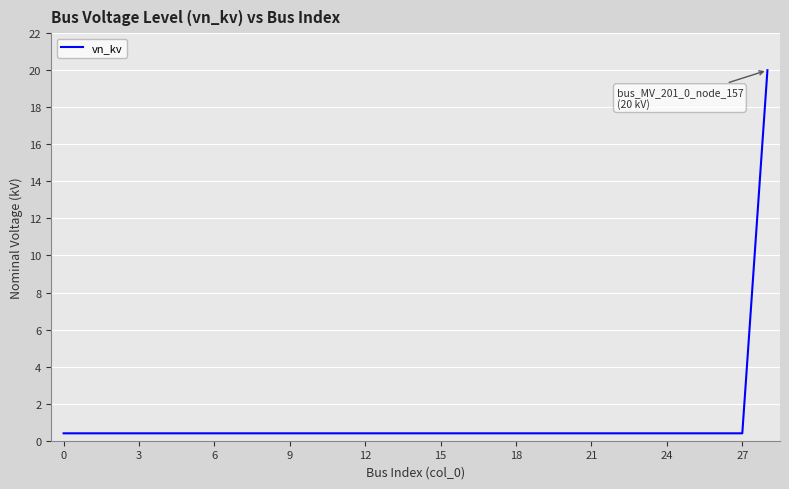

What is the difference between the maximum and minimum values?

19.6